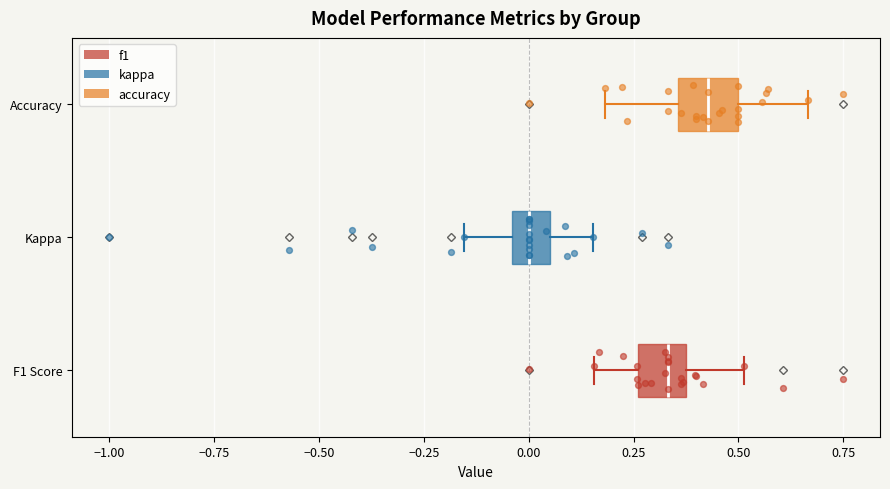

Which box's median line is the furthest to the right?

Accuracy